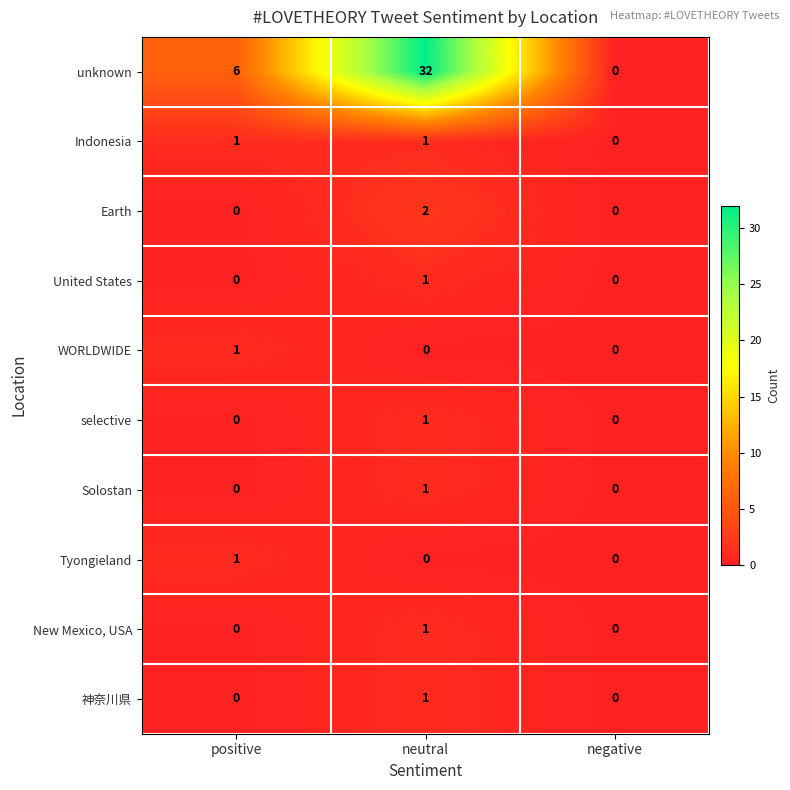

The Earth series shows 1 at positive. True or false?

False